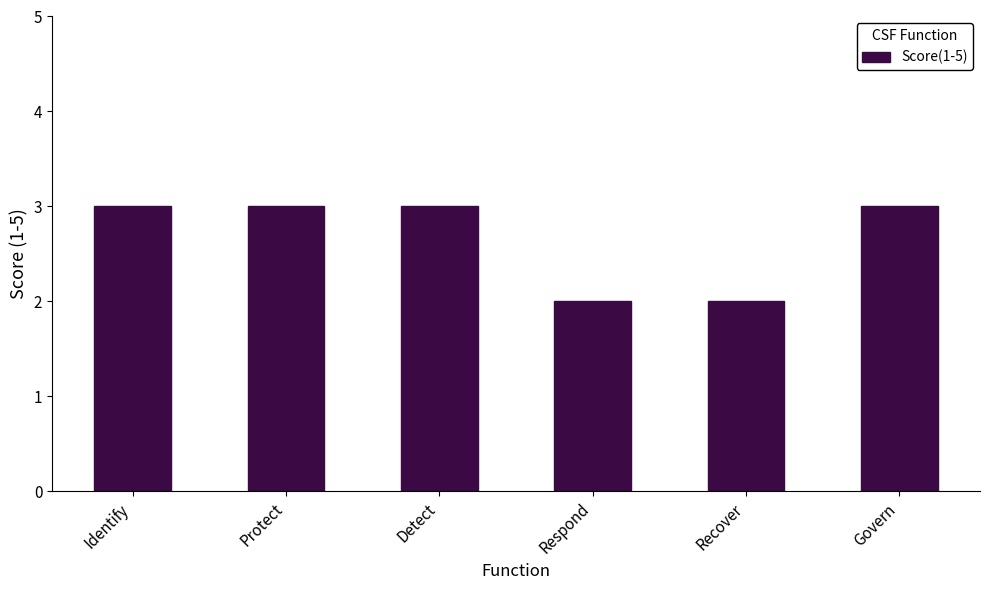

Reading left to right, transcribe all the data shown in this chart.

Identify=3	Protect=3	Detect=3	Respond=2	Recover=2	Govern=3